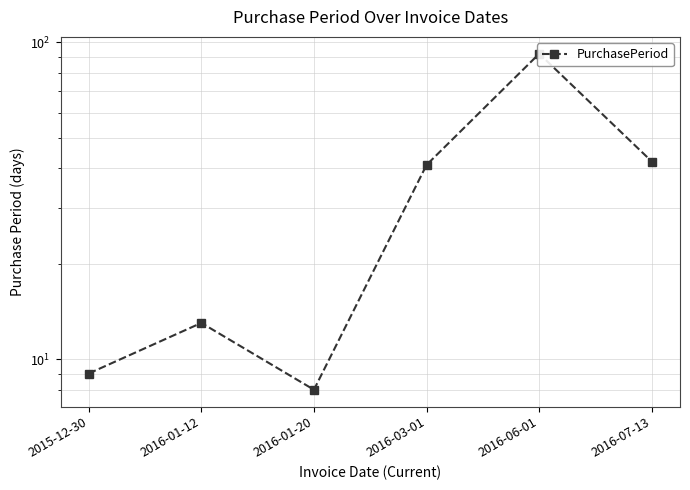

What is the sum of all values?

205